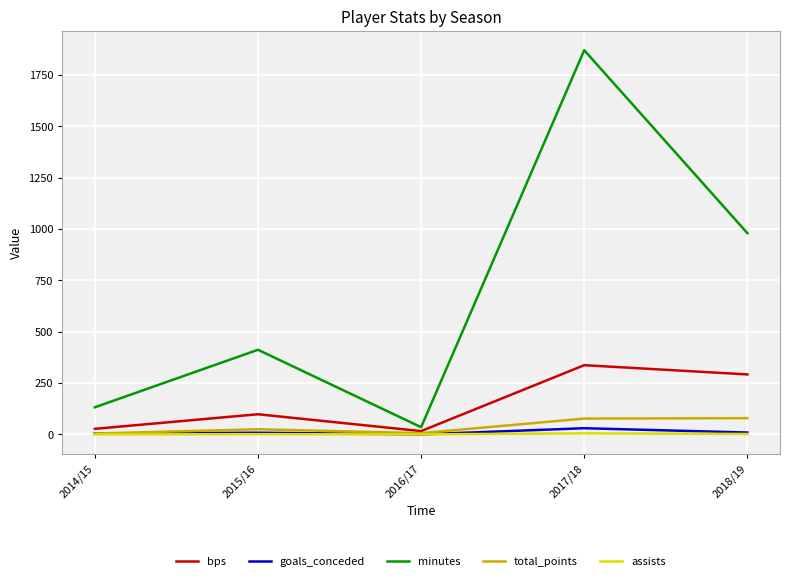

Where is bps nearest to the value 176?

2015/16